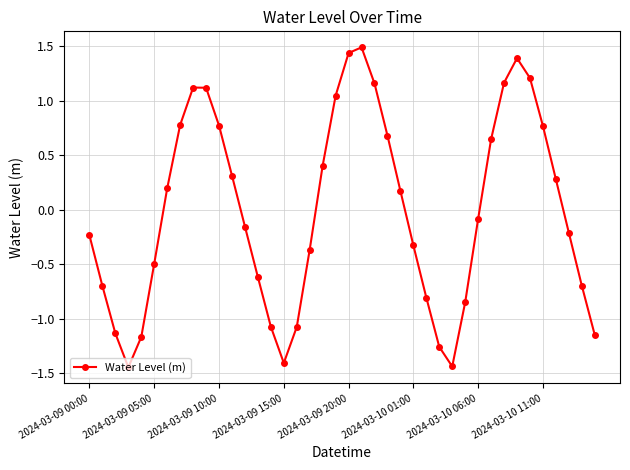

True or false: the data has more than 0 interior local peaks.

True